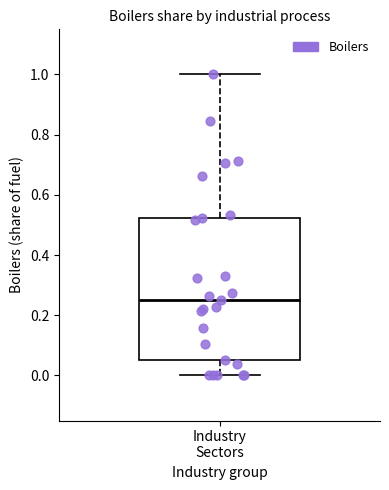

Transcribe this box plot: give where the median line is, the range the box spans, and where the two whiskers end, as read against the y-axis. The values are not printed on the chart, so give them approximately, as read against the axis.

median 0.26, box 0.06 to 0.52, whiskers 0.00 to 1.00